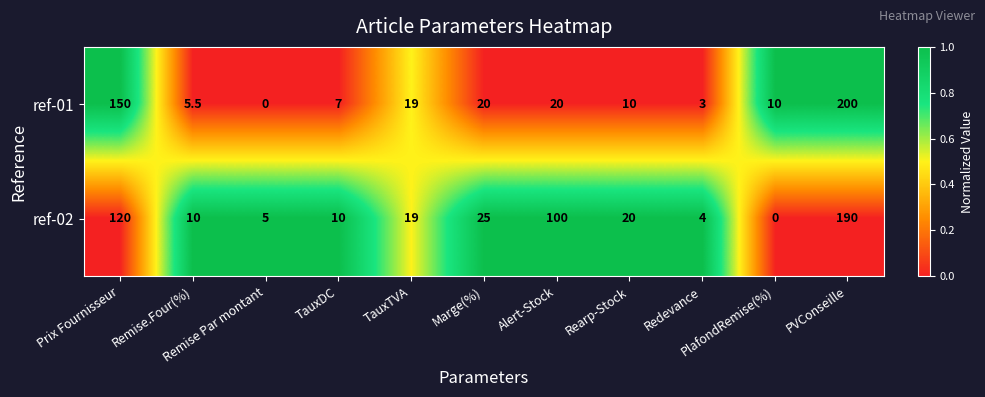

What is the difference between the maximum and minimum values in the ref-02 series?

190.0